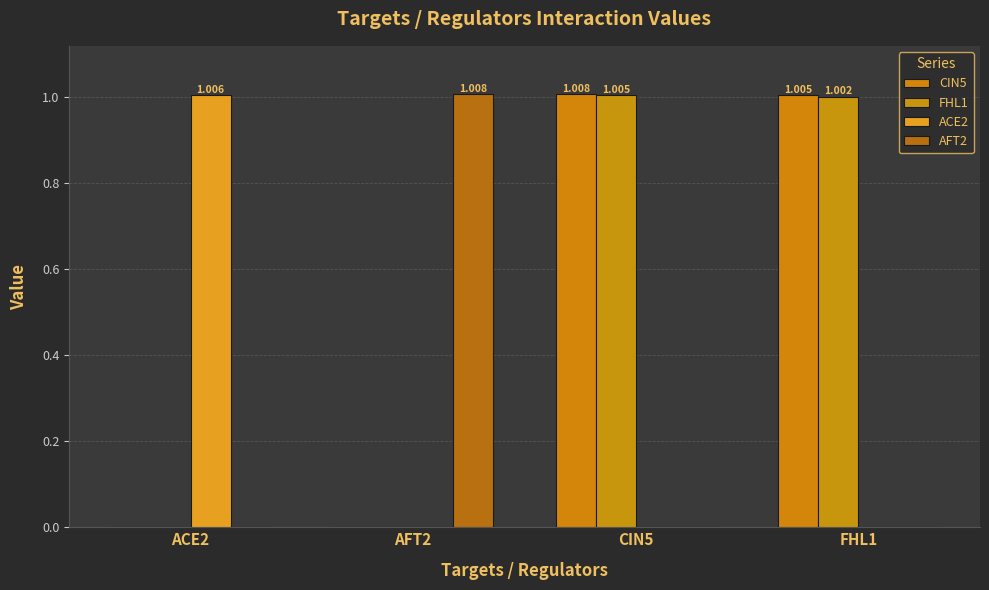

Between FHL1 and AFT2, which is larger?

FHL1